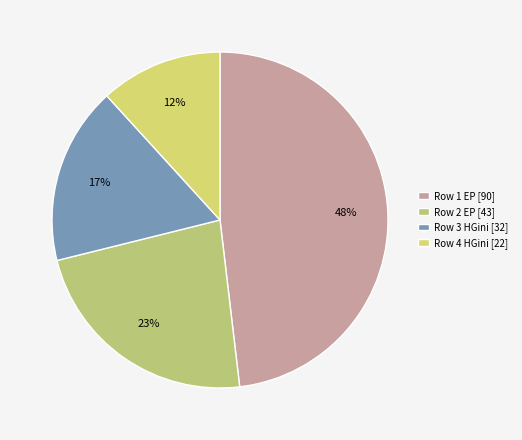

Is there a majority slice in this chart?

No